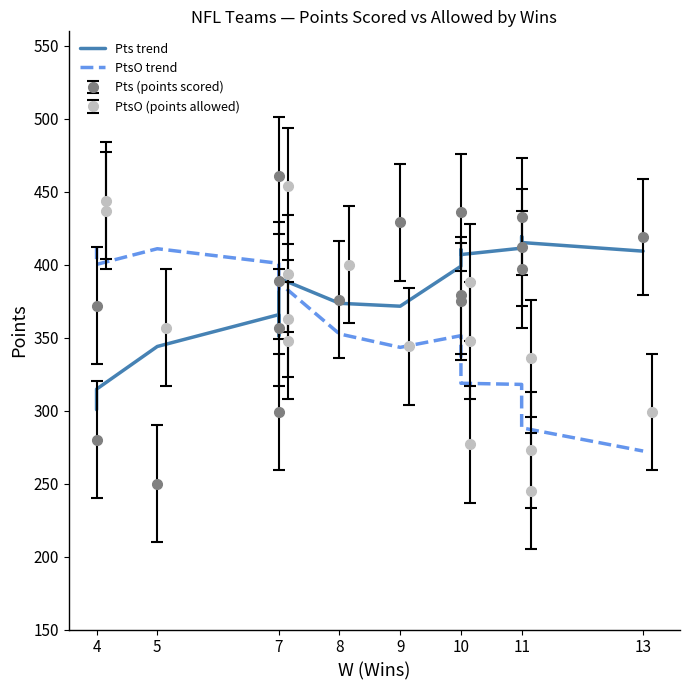

True or false: Pts trend and PtsO trend intersect in this chart.

True